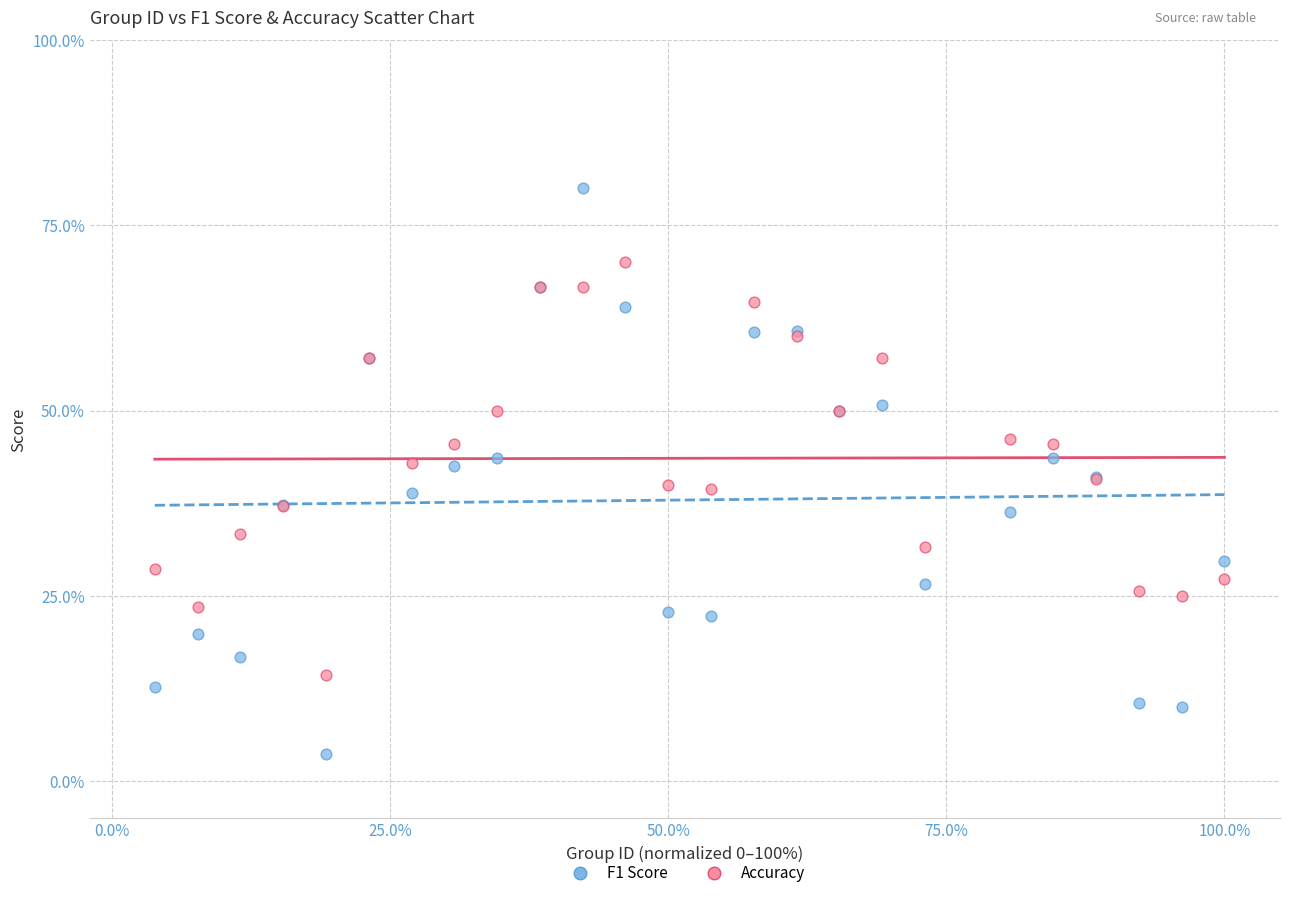

Which series contains the highest Y value?

F1 Score